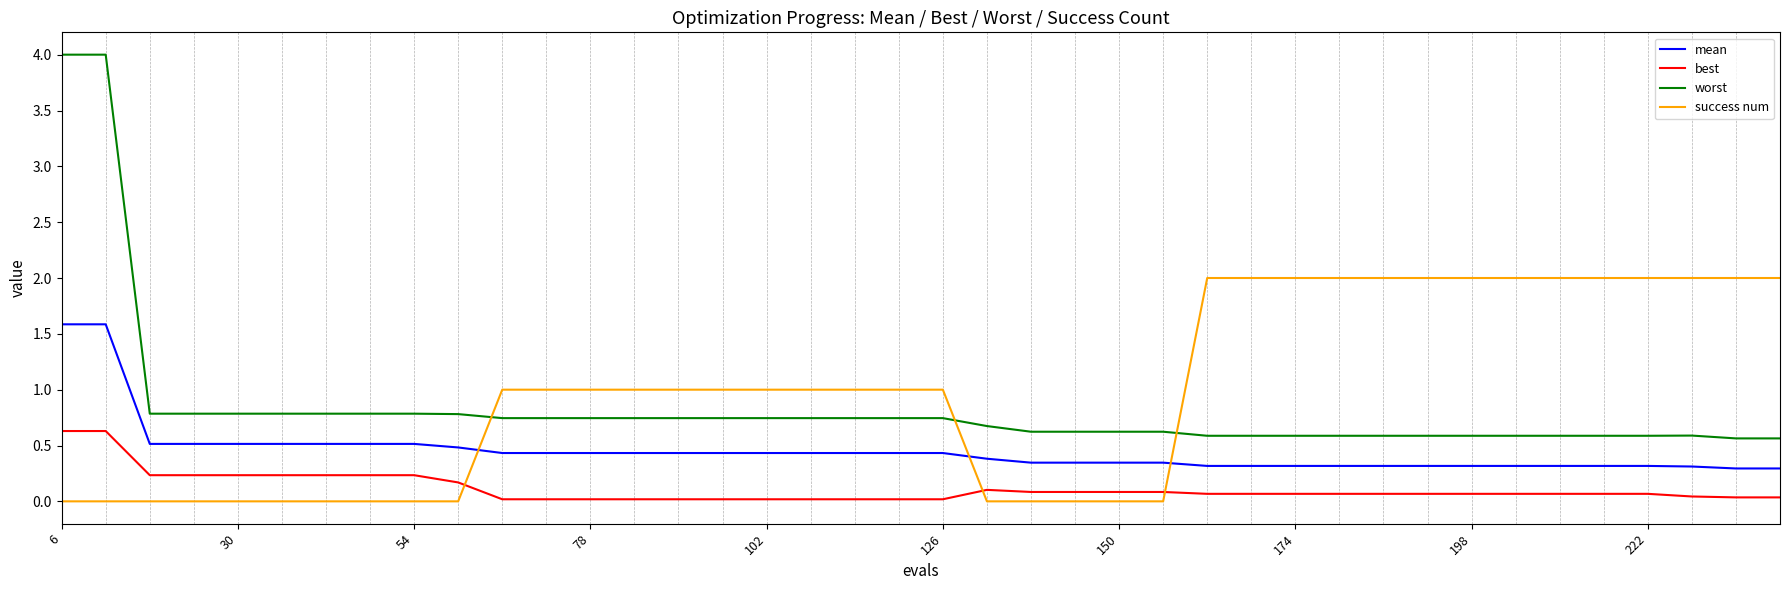

List the series in order of their peak value, highest first.

worst, success num, mean, best